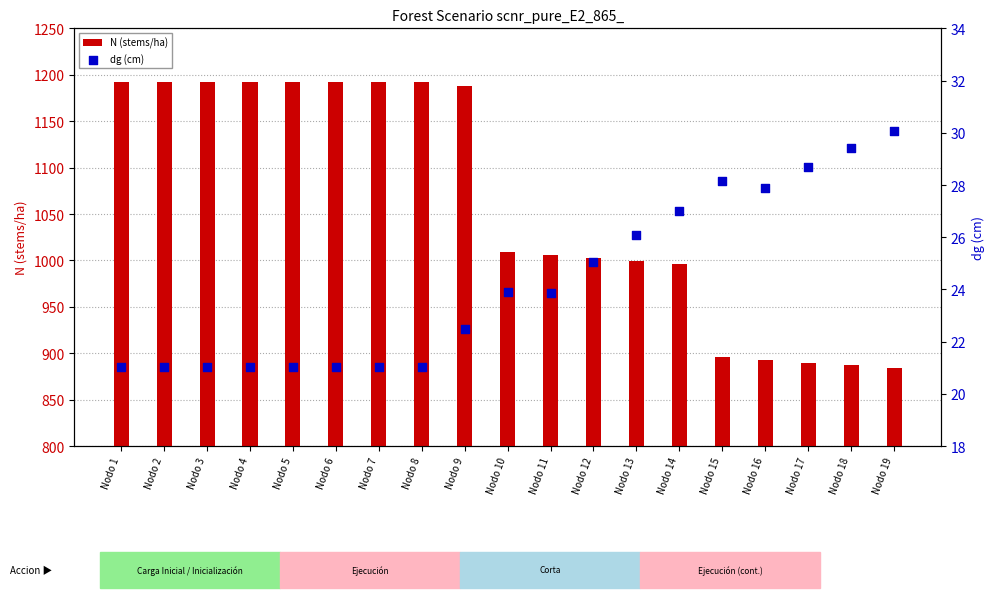

Is the value of N (stems/ha) at Nodo 10 greater than the value of dg (cm) at Nodo 9?

Yes